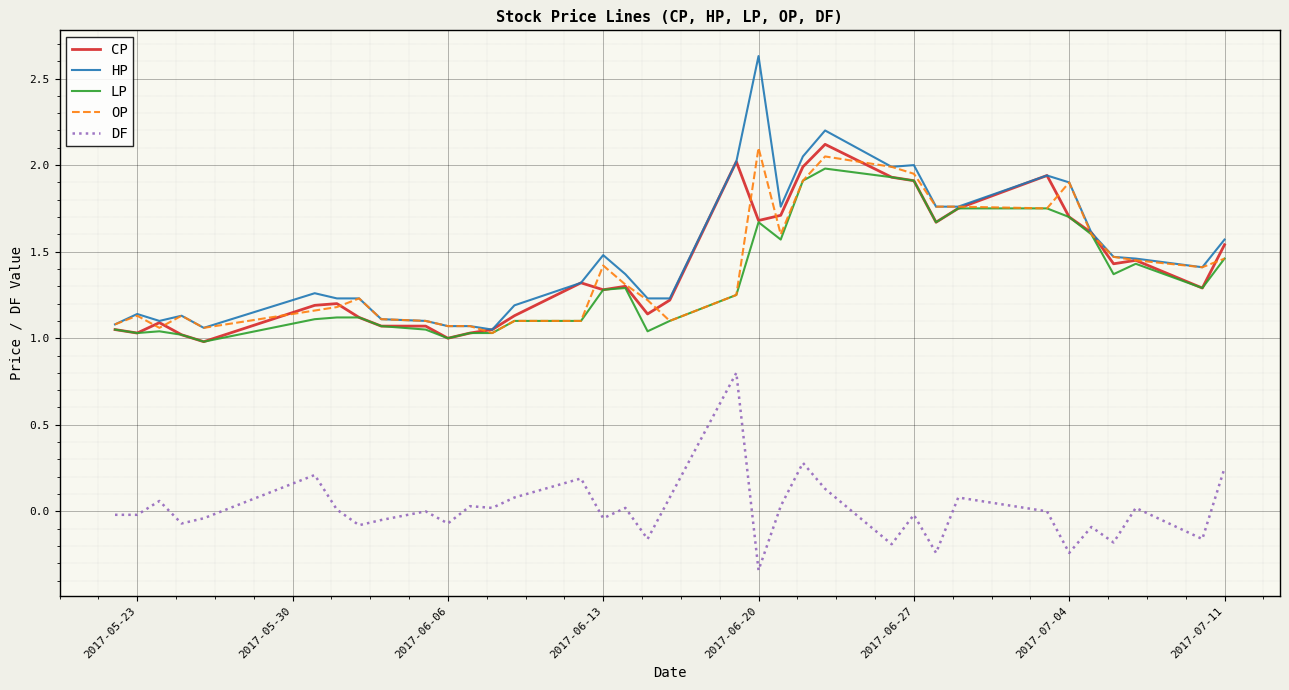

What is the greatest value displayed?

2.6